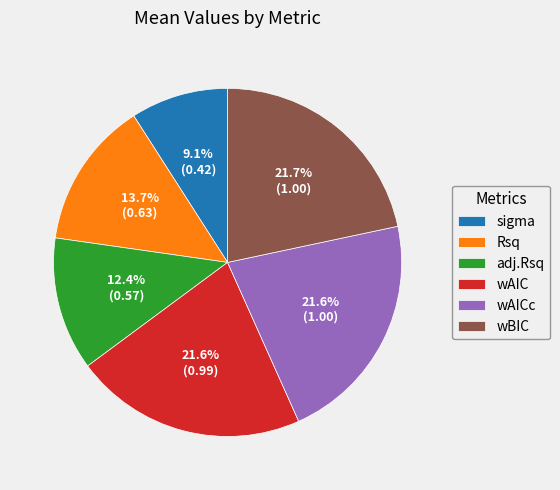

How many slices are in this pie chart?

6